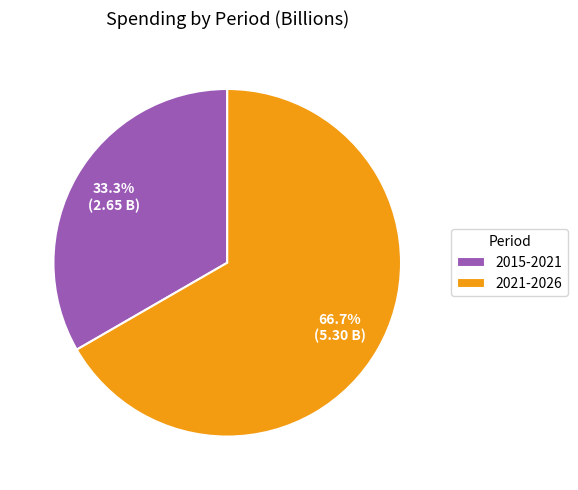

What is the ratio of the value at 2021-2026 to the value at 2015-2021?

2.0